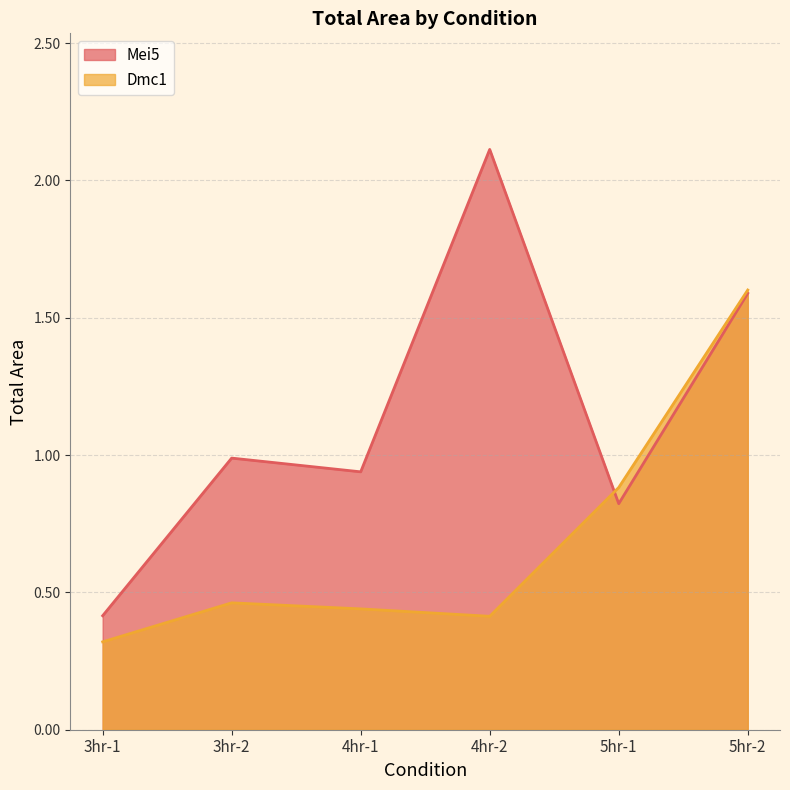

What is the greatest value displayed?

2.1